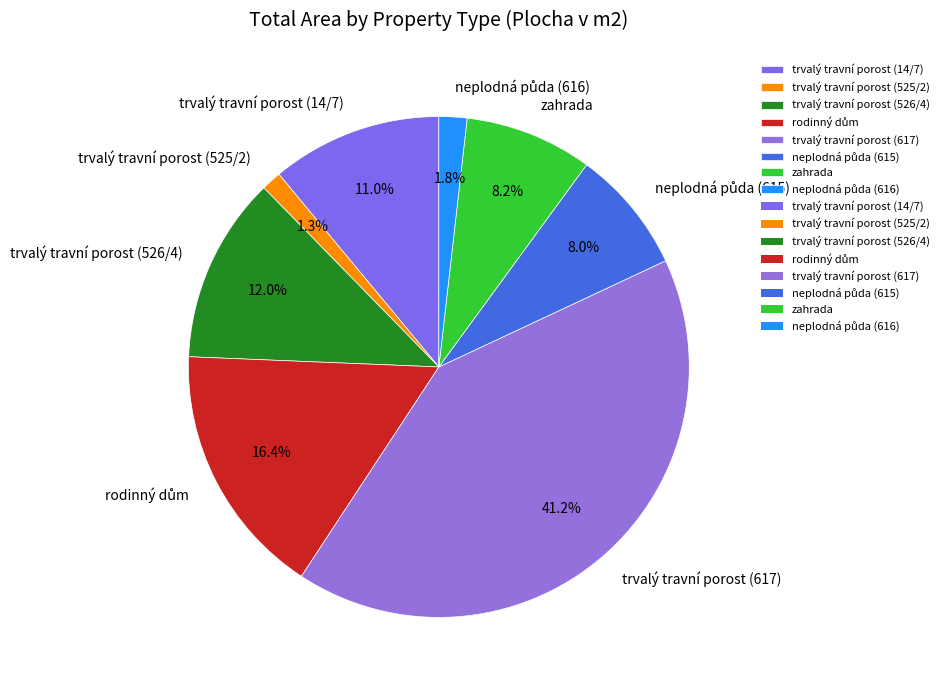

Is zahrada the majority of the pie?

No